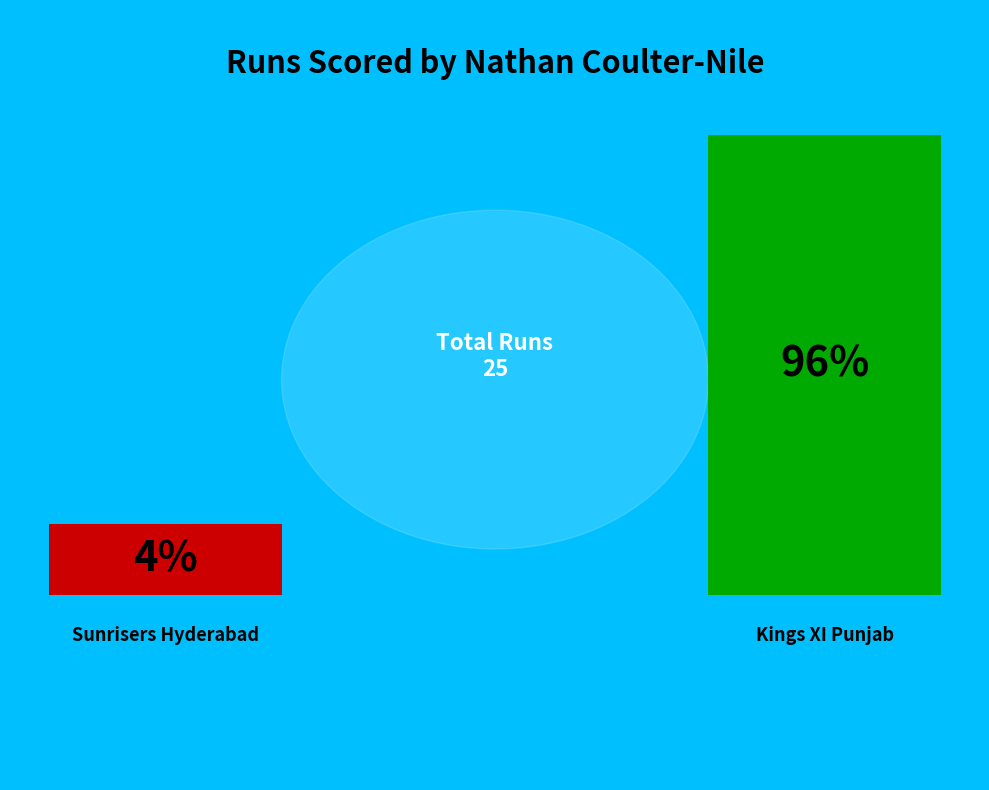

Is it true that Kings XI Punjab is 89% of the pie?

False